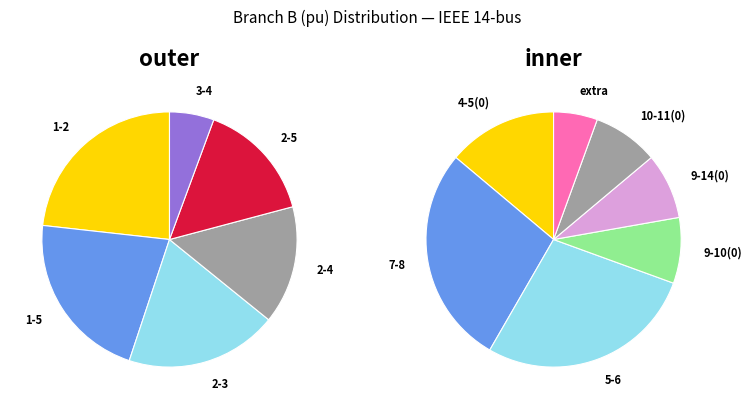

Is the sum of 2-3 and 9-14 greater than half?

No